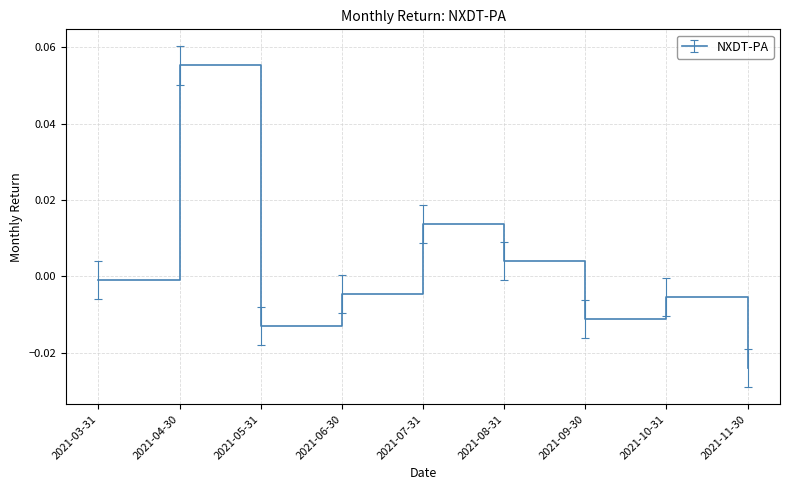

Where is the first local maximum?

2021-04-30